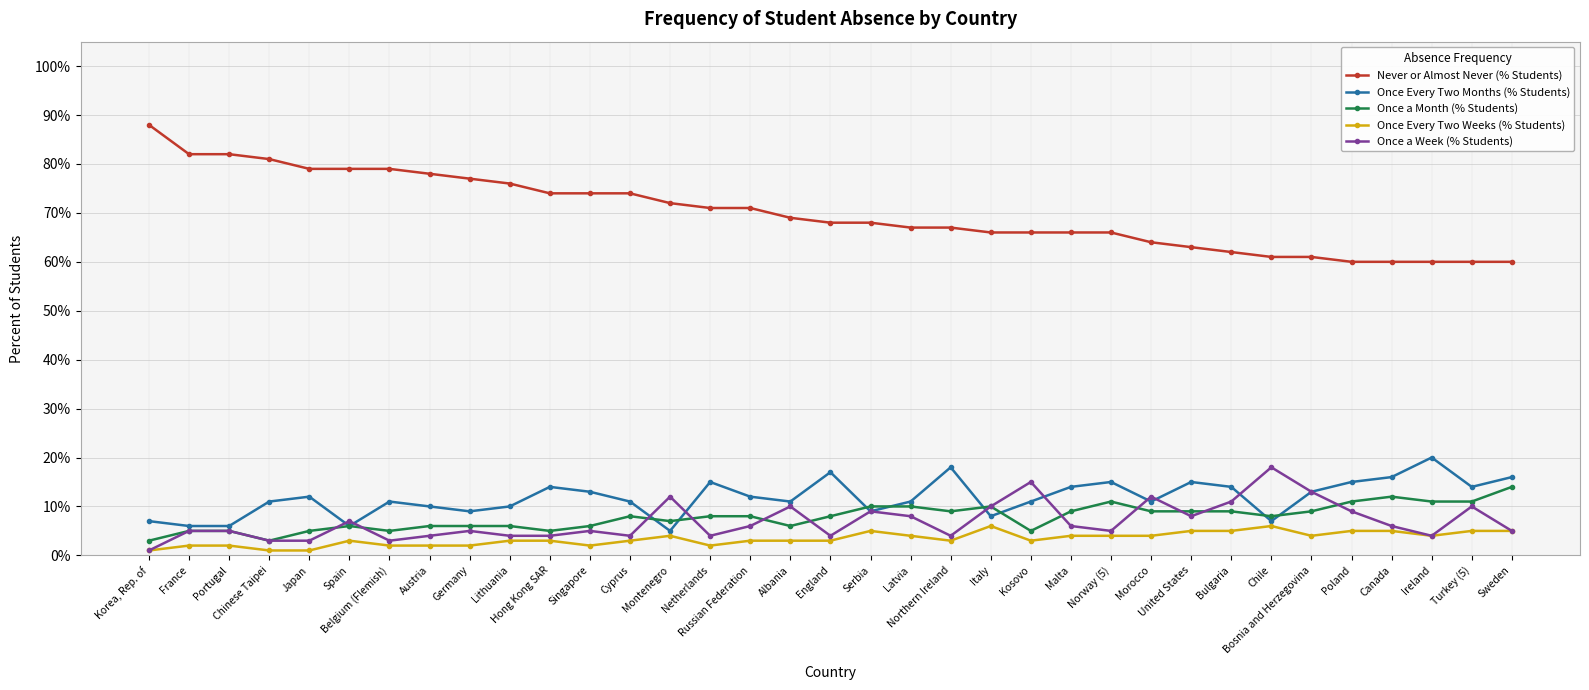

Reading left to right, list all the values displayed in this chart.

Never or Almost Never (% Students): 88	82	82	81	79	79	79	78	77	76	74	74	74	72	71	71	69	68	68	67	67	66	66	66	66	64	63	62	61	61	60	60	60	60	60
Once Every Two Months (% Students): 7	6	6	11	12	6	11	10	9	10	14	13	11	5	15	12	11	17	9	11	18	8	11	14	15	11	15	14	7	13	15	16	20	14	16
Once a Month (% Students): 3	5	5	3	5	6	5	6	6	6	5	6	8	7	8	8	6	8	10	10	9	10	5	9	11	9	9	9	8	9	11	12	11	11	14
Once Every Two Weeks (% Students): 1	2	2	1	1	3	2	2	2	3	3	2	3	4	2	3	3	3	5	4	3	6	3	4	4	4	5	5	6	4	5	5	4	5	5
Once a Week (% Students): 1	5	5	3	3	7	3	4	5	4	4	5	4	12	4	6	10	4	9	8	4	10	15	6	5	12	8	11	18	13	9	6	4	10	5